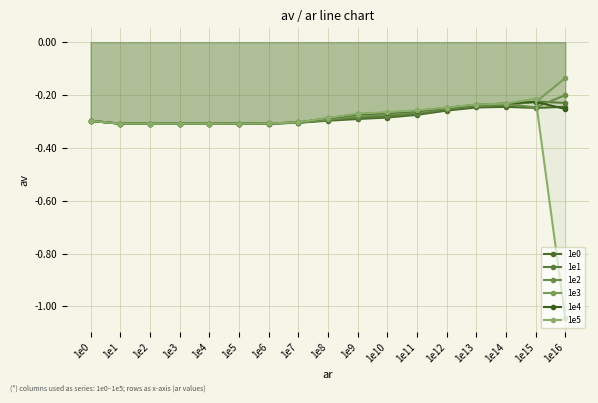

In 1e0, how many points are lower than both neighbors (excluding endpoints)?

2